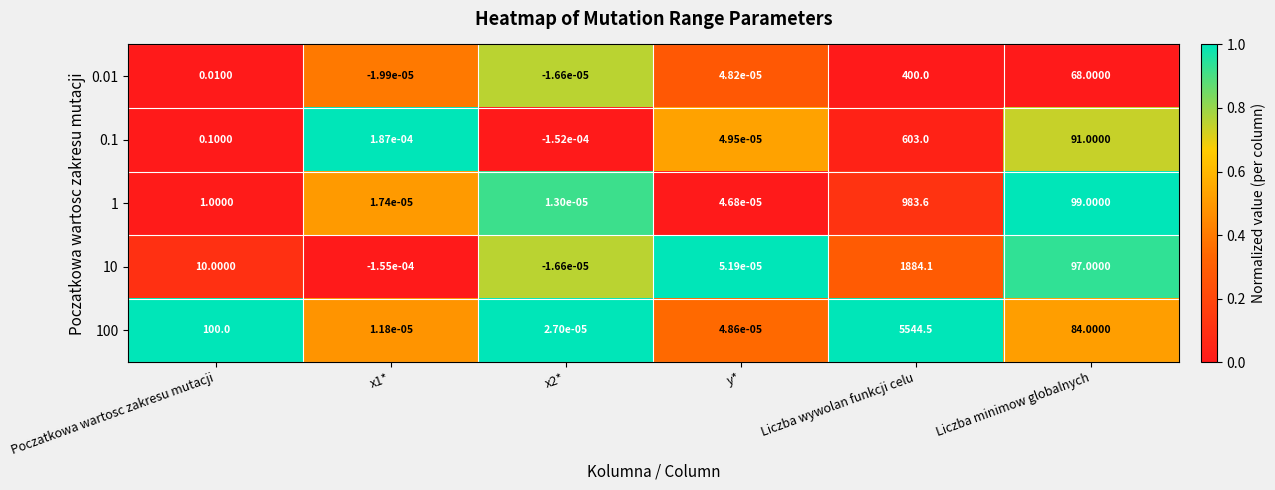

At which category is the sum across all series the highest?

Liczba wywolan funkcji celu